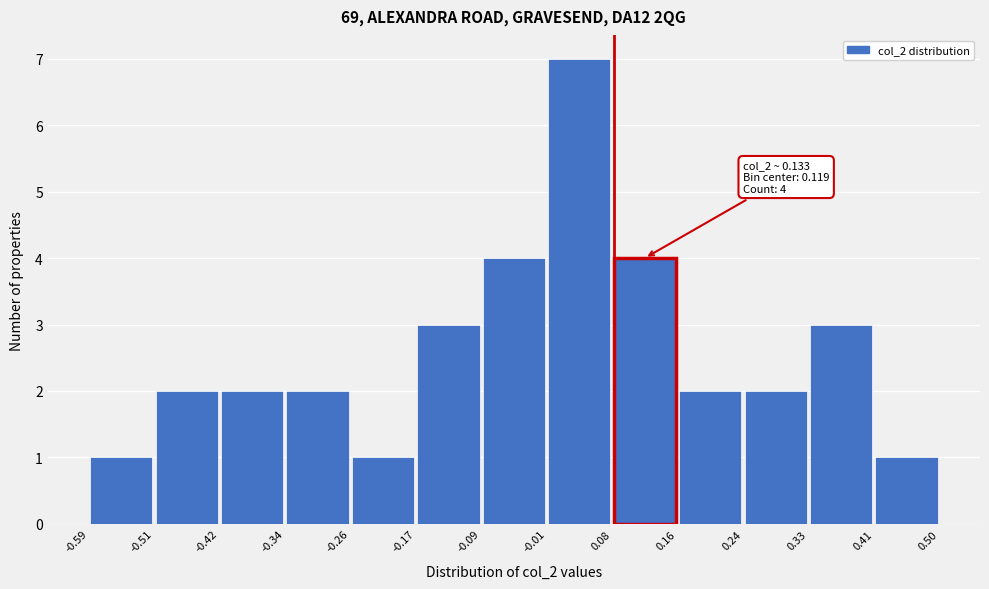

Over which range of the x-axis is the bar tallest?

-0.01 to 0.08